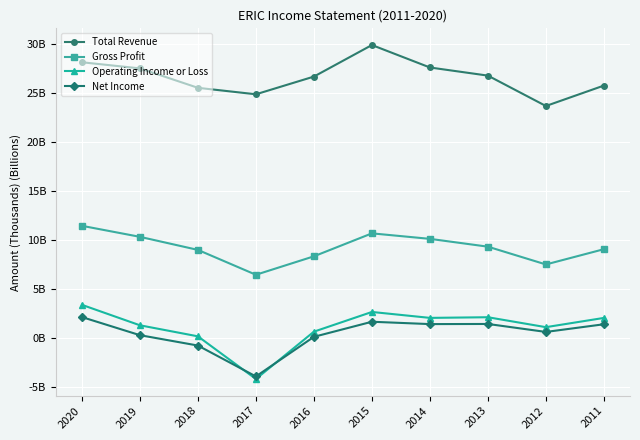

Which series has the largest total across all categories?

Total Revenue